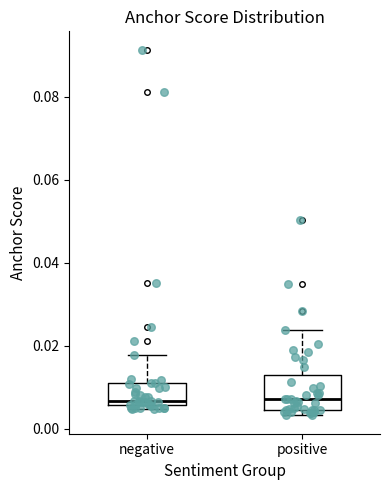

Reading left to right, transcribe this box plot: for each box, give where its median line is, the range the box spans, and where its two whiskers end, as read against the y-axis. The values are not printed on the chart, so give them approximately, as read against the axis.

negative: median 0.006 (just above the box's lower edge), box 0.006 to 0.010, whiskers 0.004 to 0.018
positive: median 0.008, box 0.004 to 0.012, whiskers 0.004 (just below the box's lower edge) to 0.024